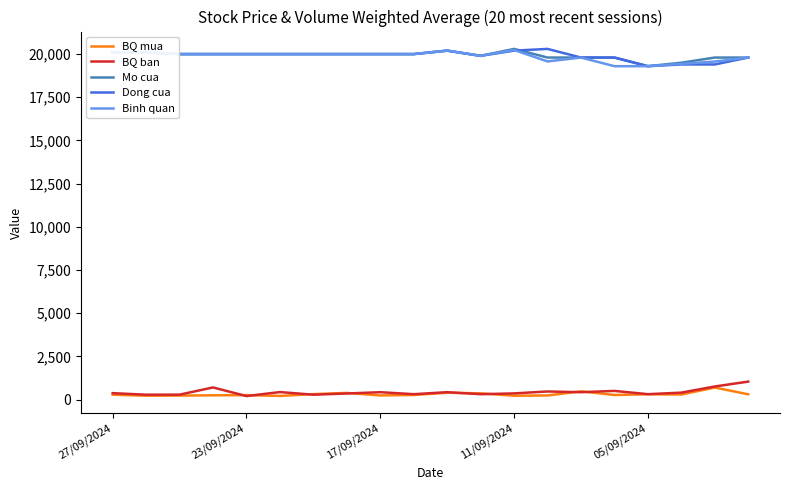

What is the minimum value for Mo cua?

19300